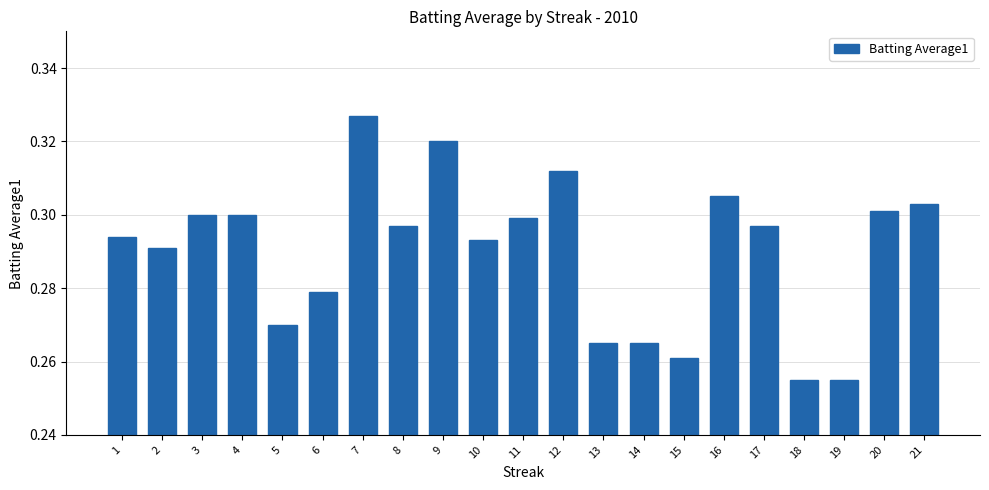

Does the chart contain any negative values?

No